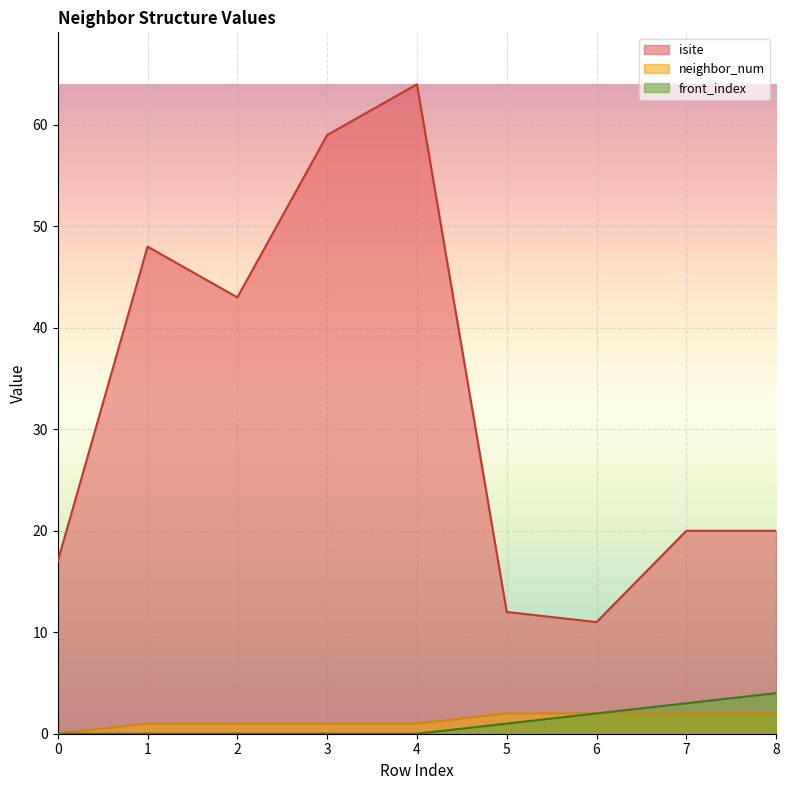

How many data points in isite are above 20?

4